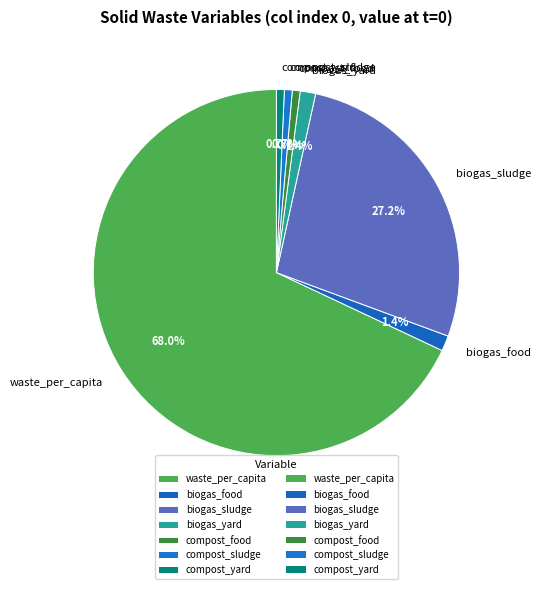

Which has a higher value, waste_per_capita or biogas_yard?

waste_per_capita